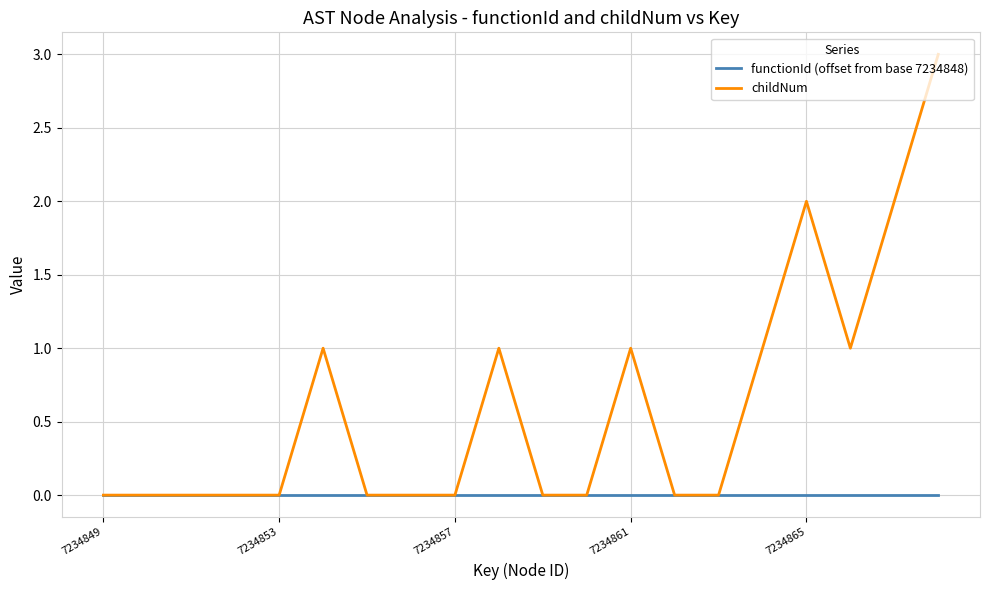

Which series has the largest total across all categories?

childNum